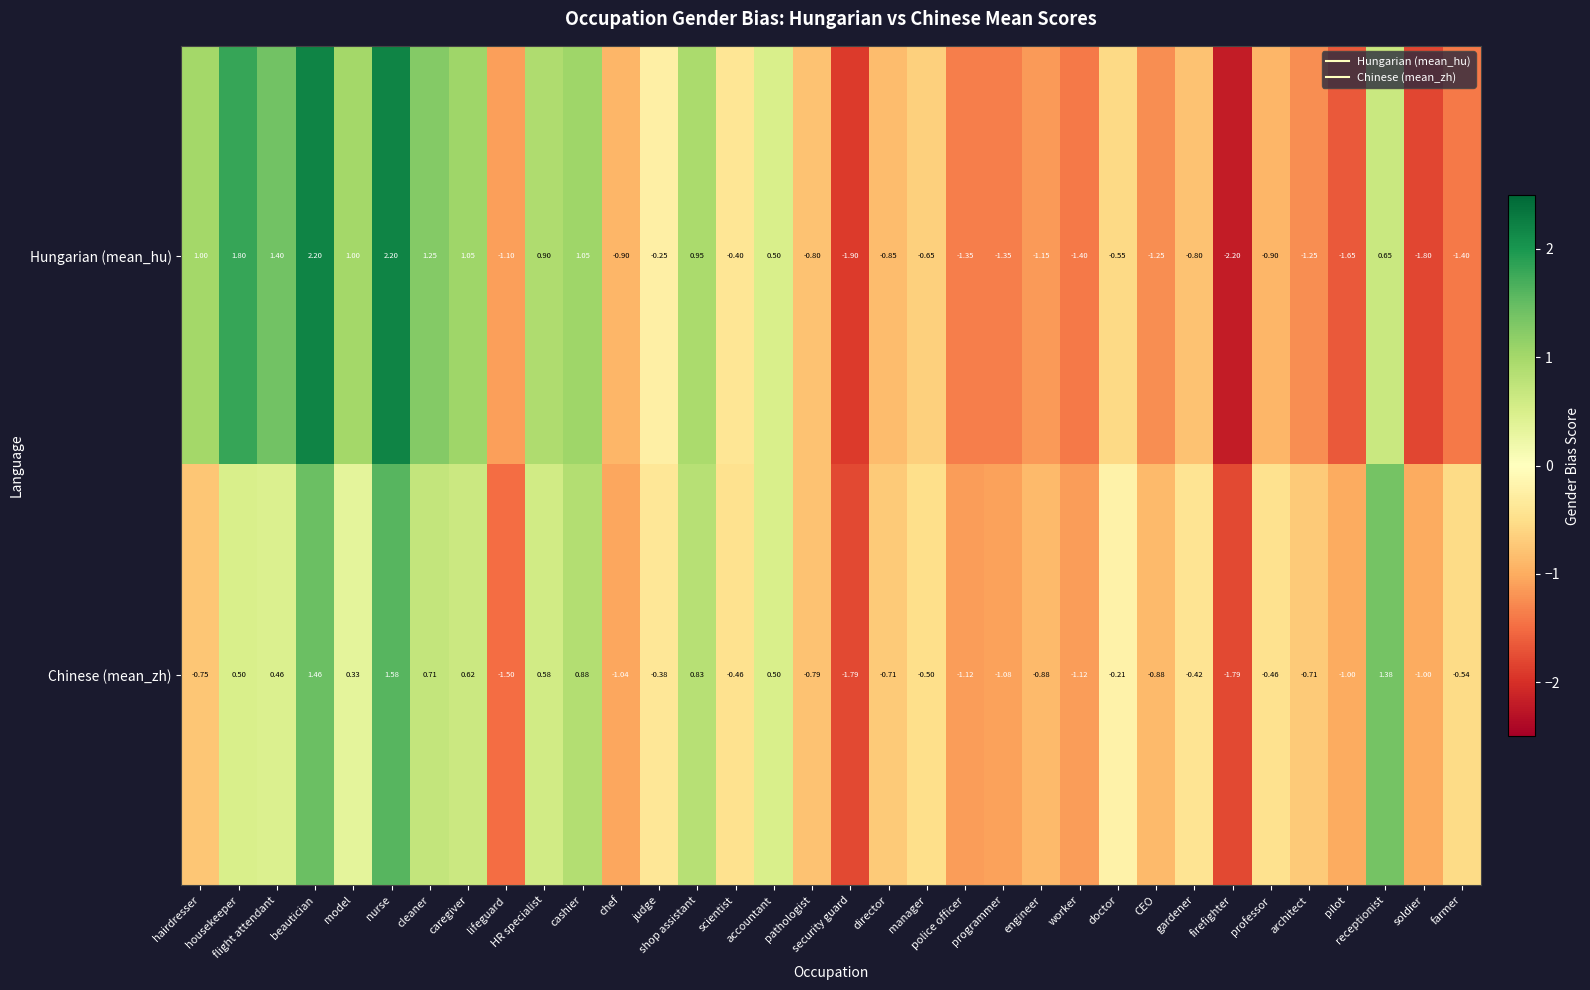

How many categories are shown in the chart?

34